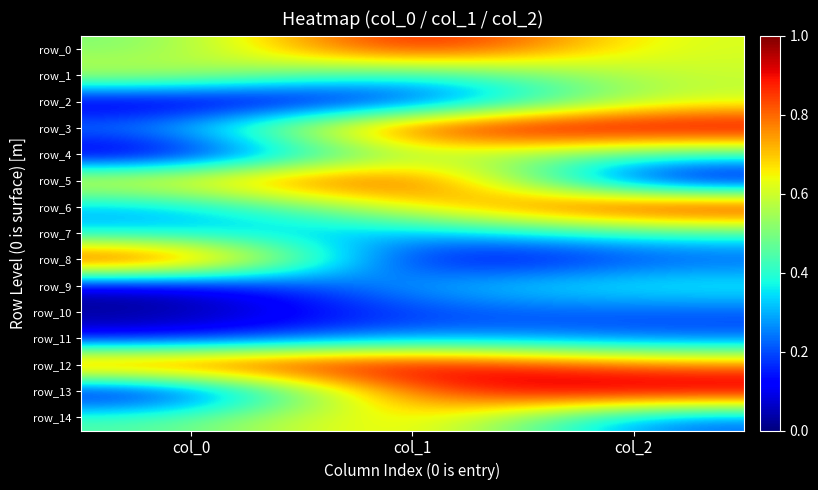

What is the total value across all series at col_2?

7.6